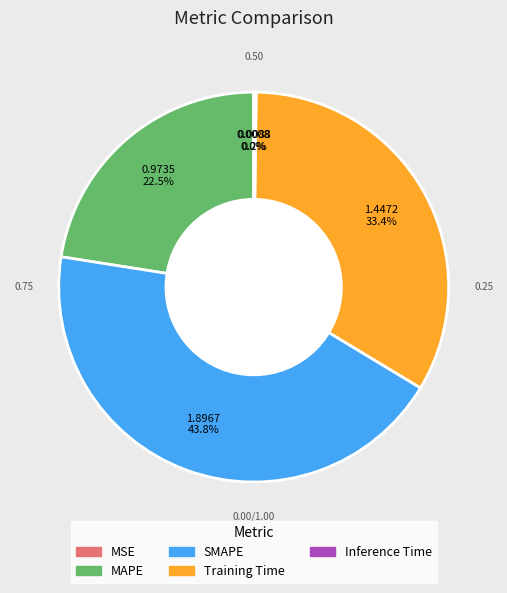

Combined, do MAPE and Training Time account for over 50%?

Yes